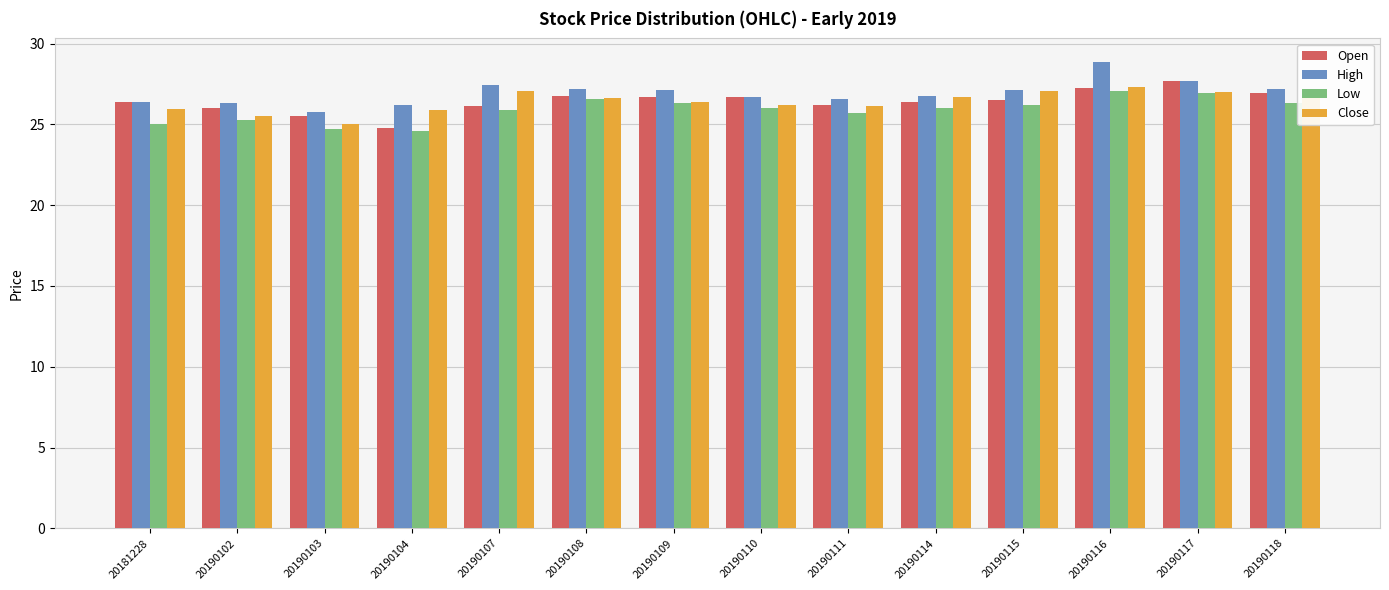

At which category does the chart reach its peak across all series?

20190116